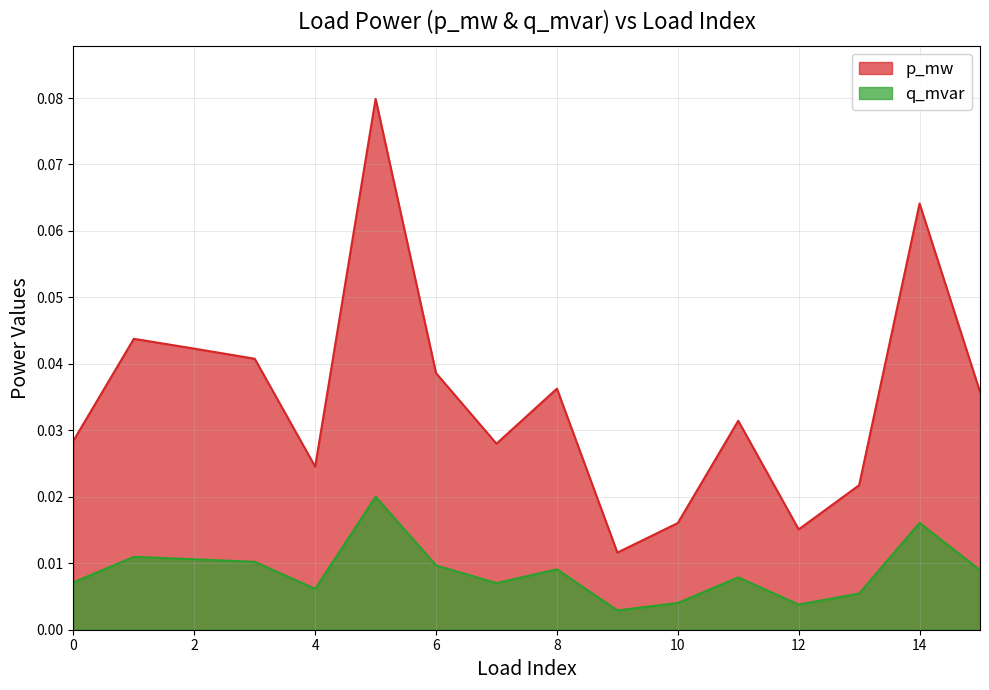

At which label does p_mw reach its peak?

5